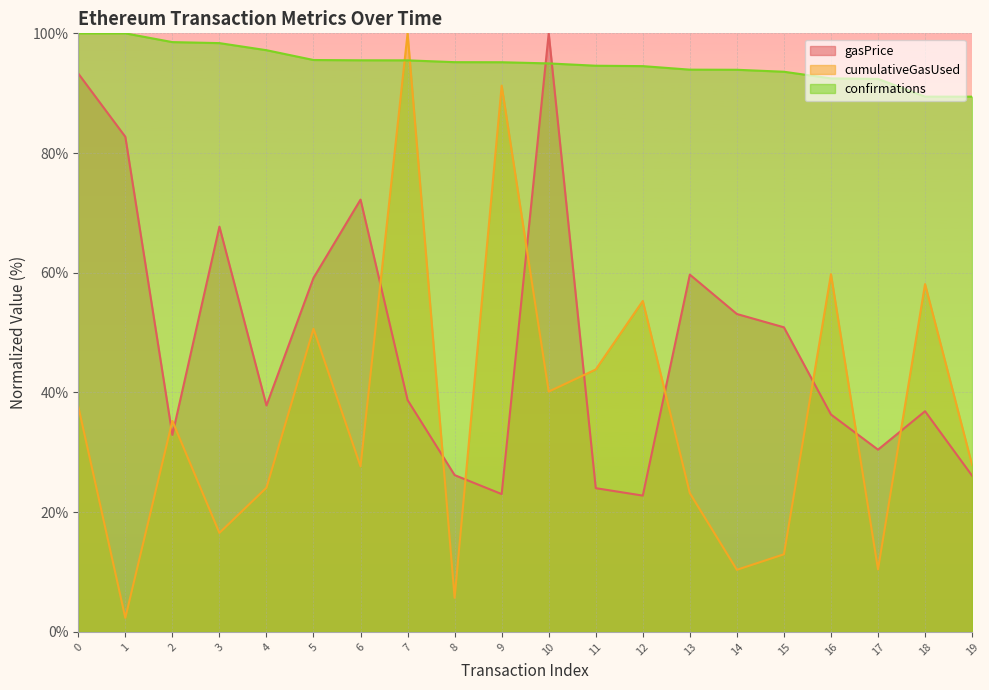

What is the sum of all confirmations values?

1900.2